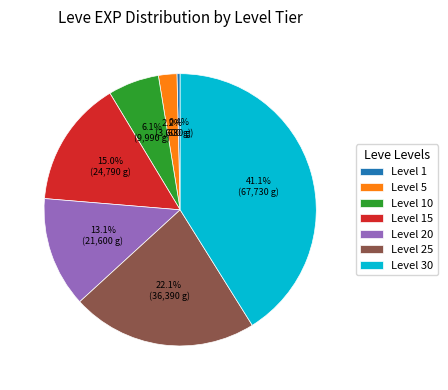

How many slices are in this pie chart?

7